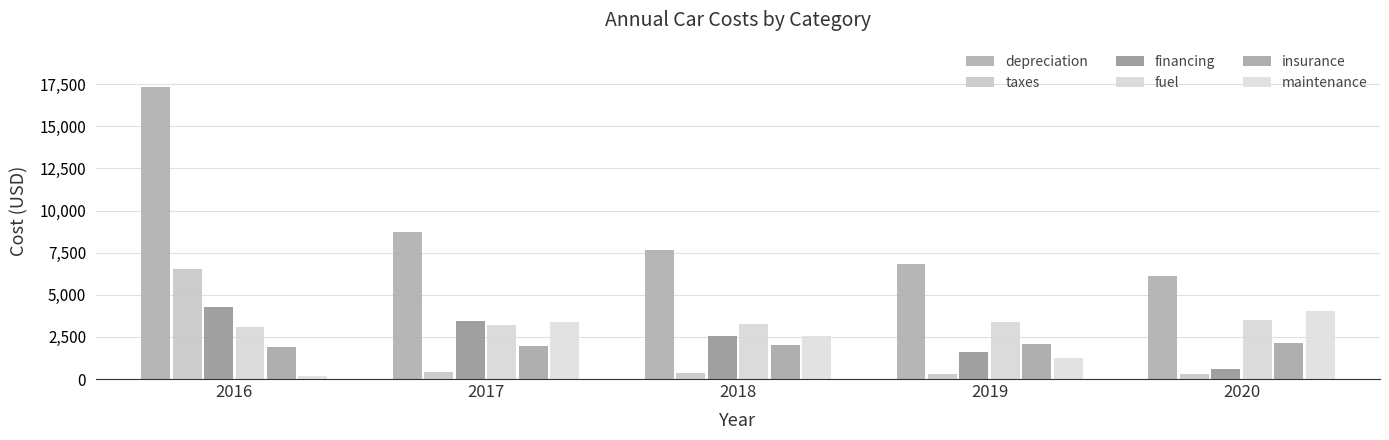

Reading right to left, extract all data points from this chart.

depreciation: 6113	6813	7686	8736	17364
taxes: 277	322	372	428	6542
financing: 579	1600	2556	3453	4292
fuel: 3484	3383	3284	3189	3096
insurance: 2116	2054	1994	1936	1880
maintenance: 4050	1253	2558	3413	191